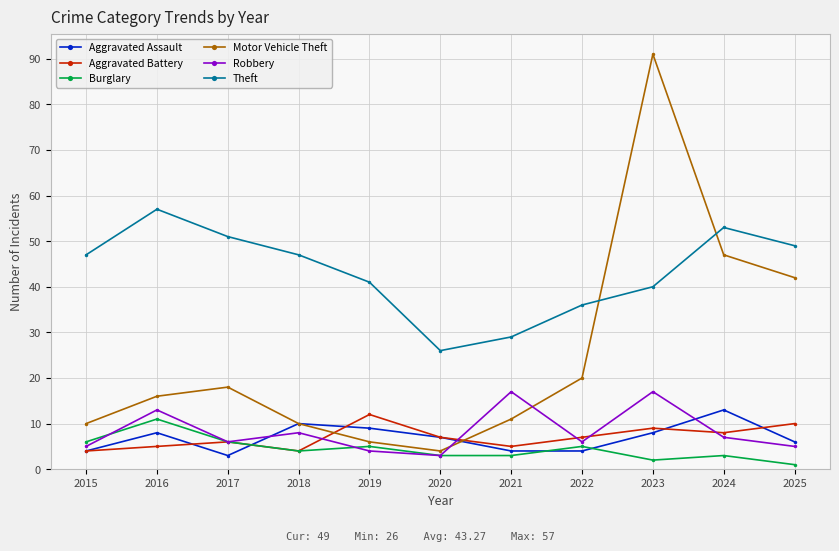

Is it true that Aggravated Battery equals 16 at 2025?

False